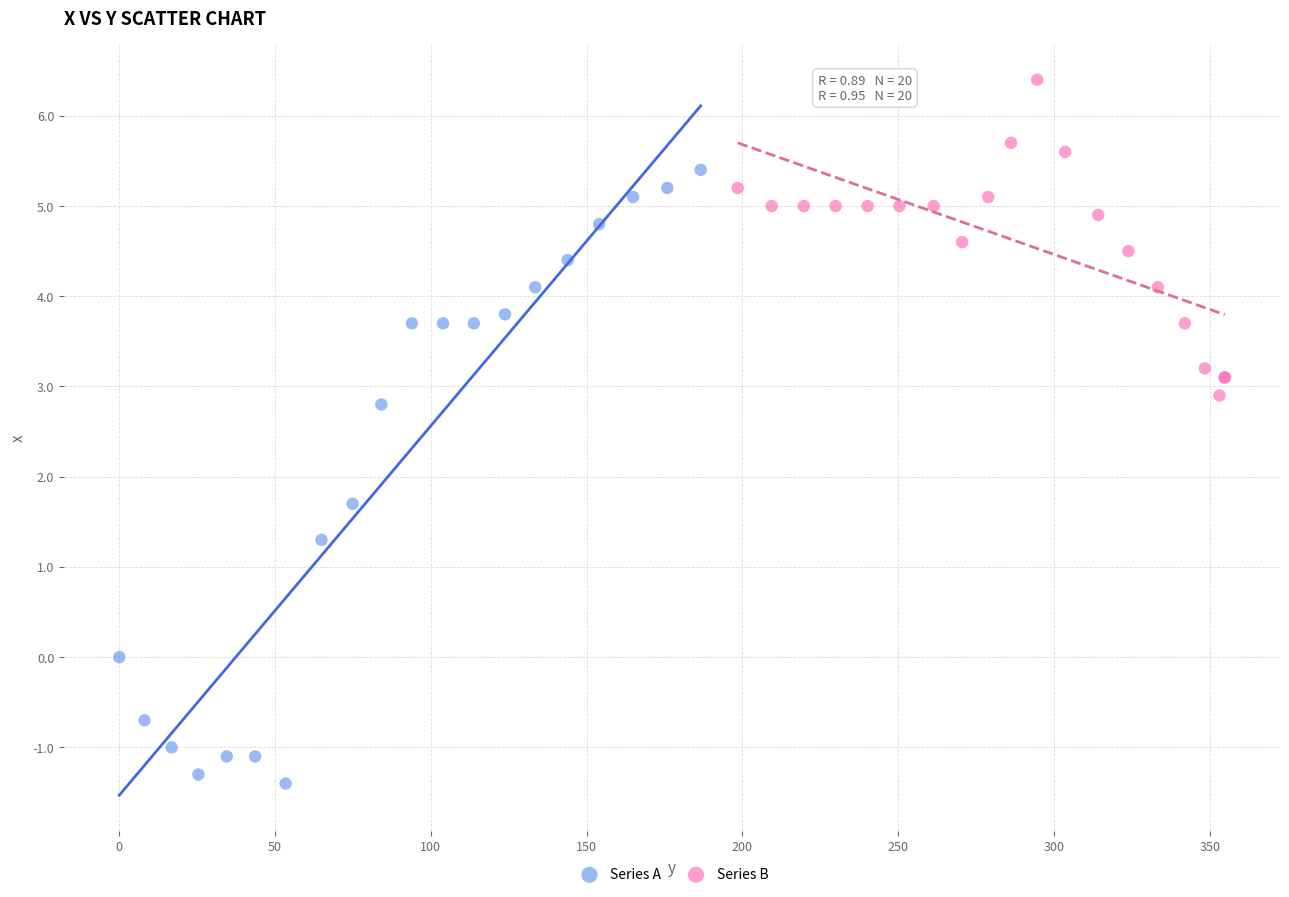

Which series has the widest spread of Y values?

Series A